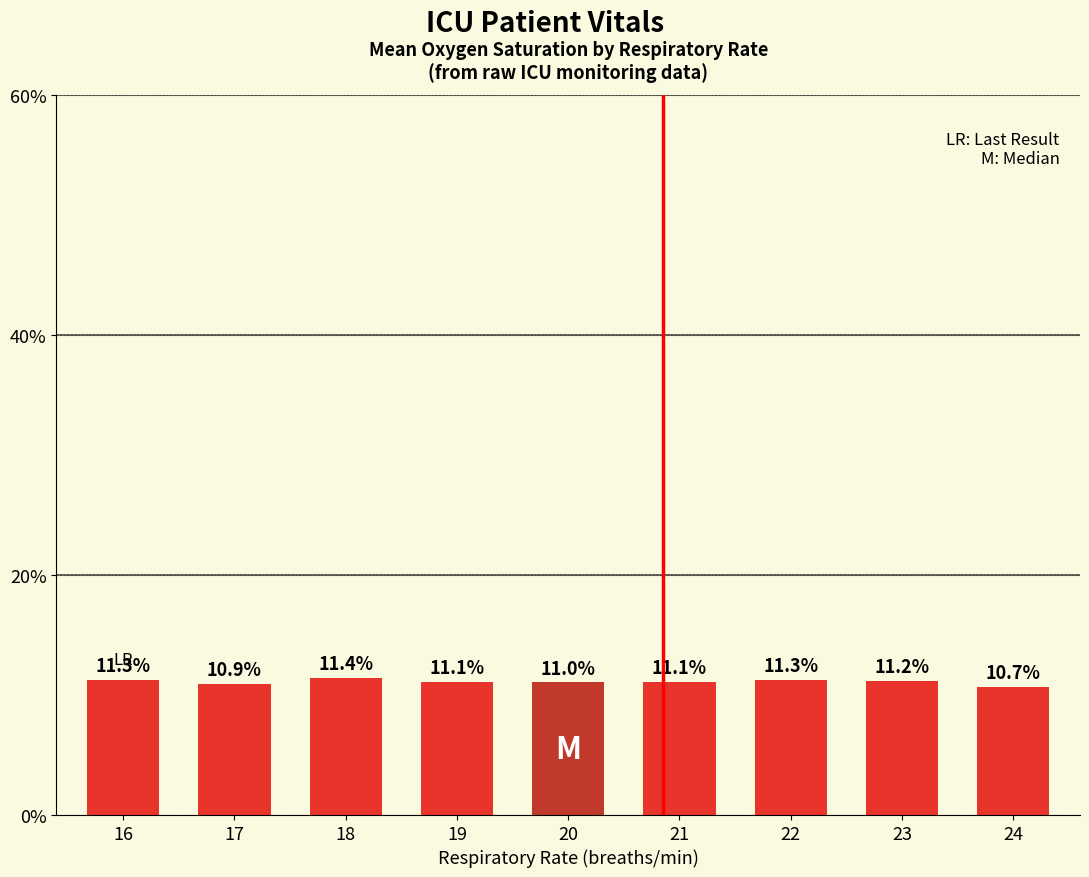

What is the change in value from 17 to 20?

+0.1